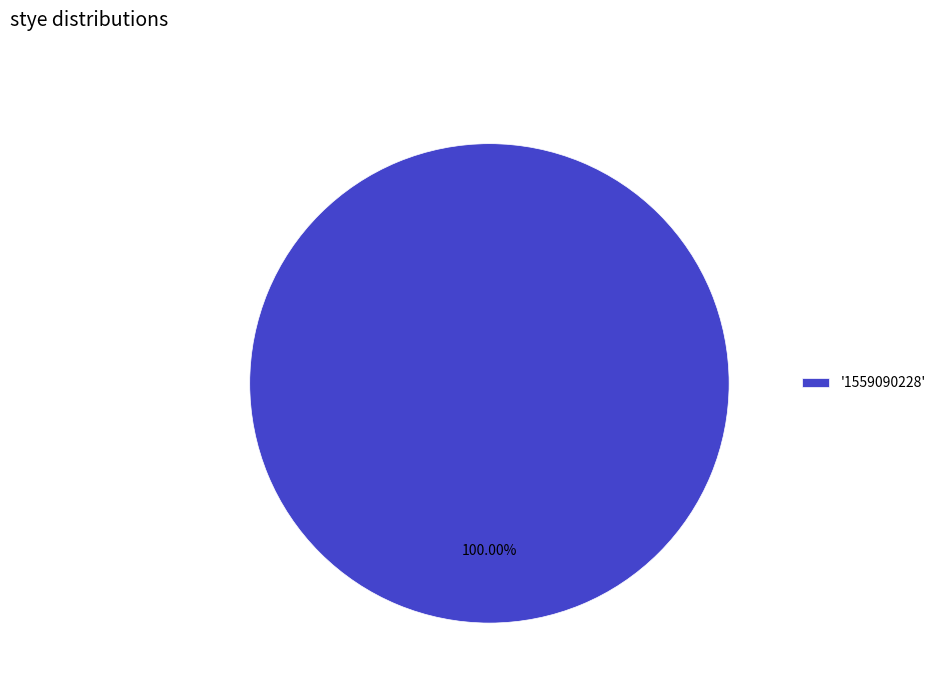

Rank the categories by value from highest to lowest.

'1559090228'